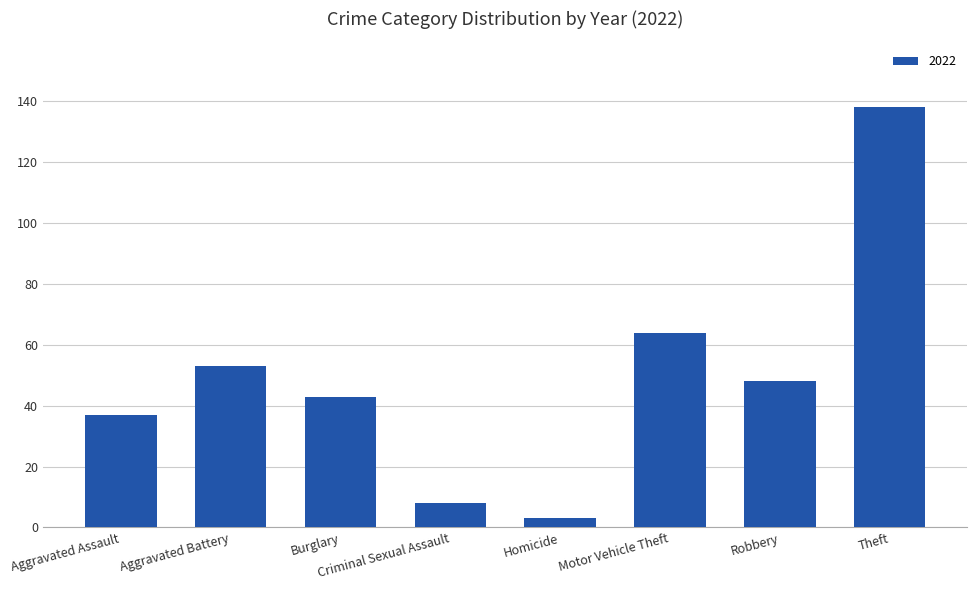

List the labels in order of value, smallest first.

Homicide, Criminal Sexual Assault, Aggravated Assault, Burglary, Robbery, Aggravated Battery, Motor Vehicle Theft, Theft